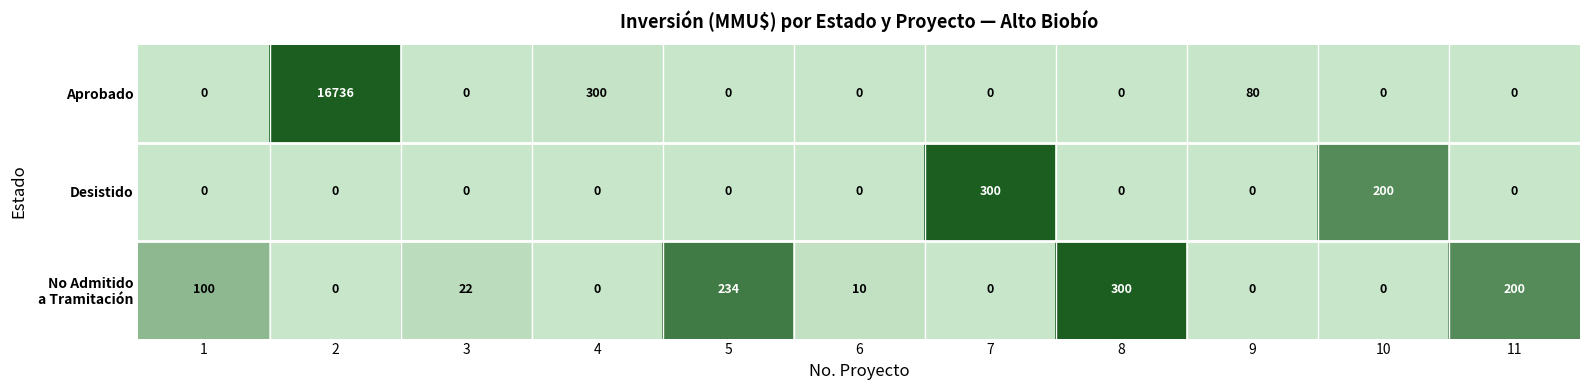

What is the maximum value for Desistido?

300